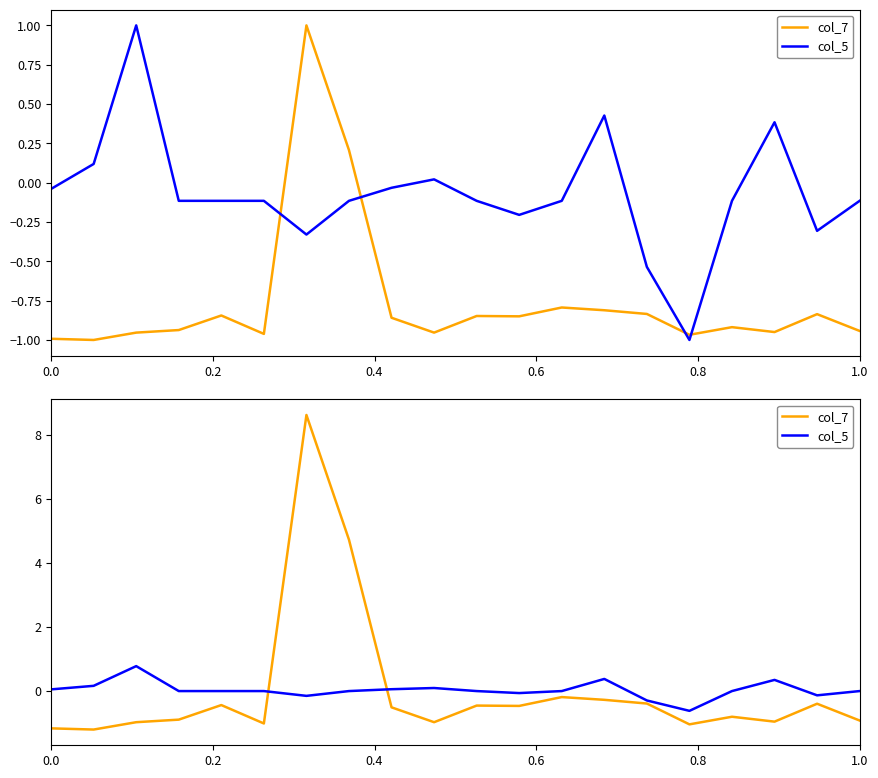

Does the chart display data point markers on the line(s)?

No